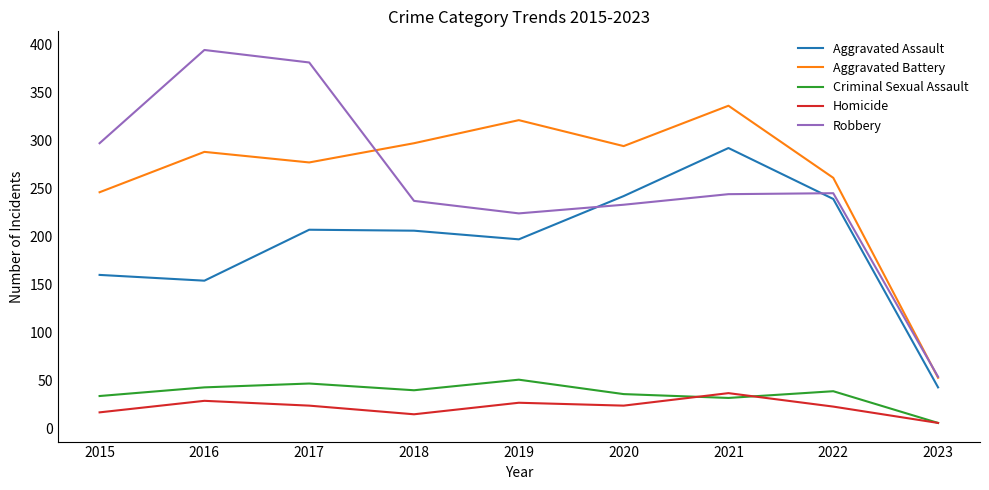

True or false: Homicide and Aggravated Battery cross at least once.

False